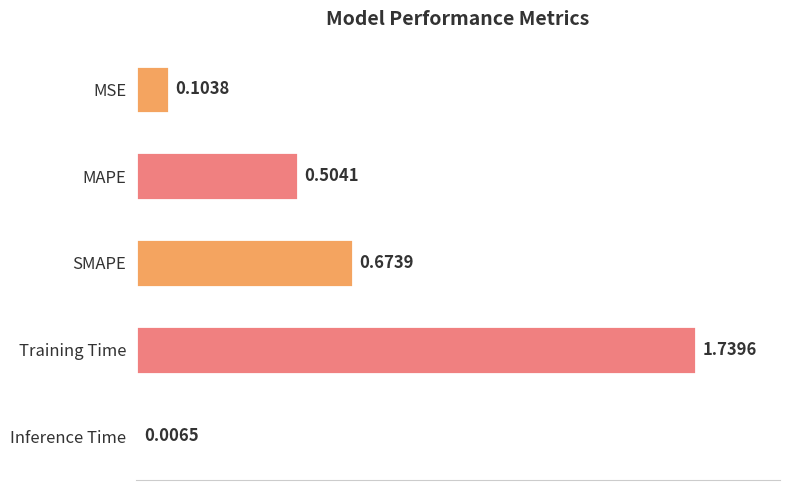

What is the difference between the maximum and second lowest values?

1.6